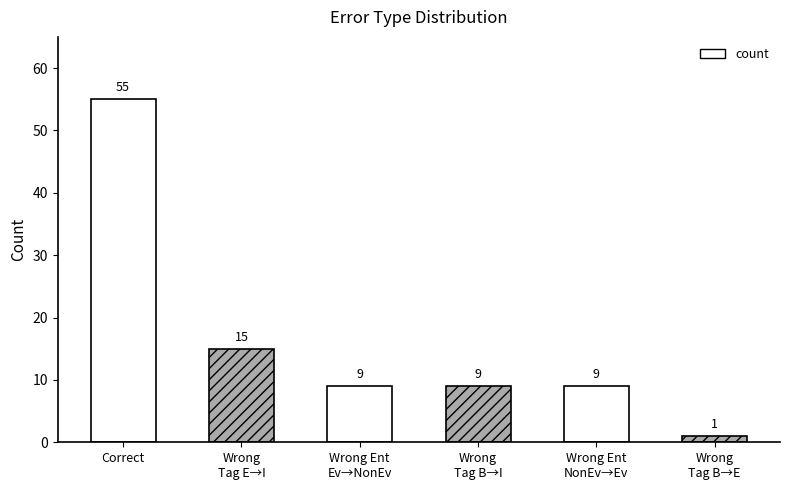

True or false: the data shows 9 at Wrong Ent
Ev→NonEv.

True